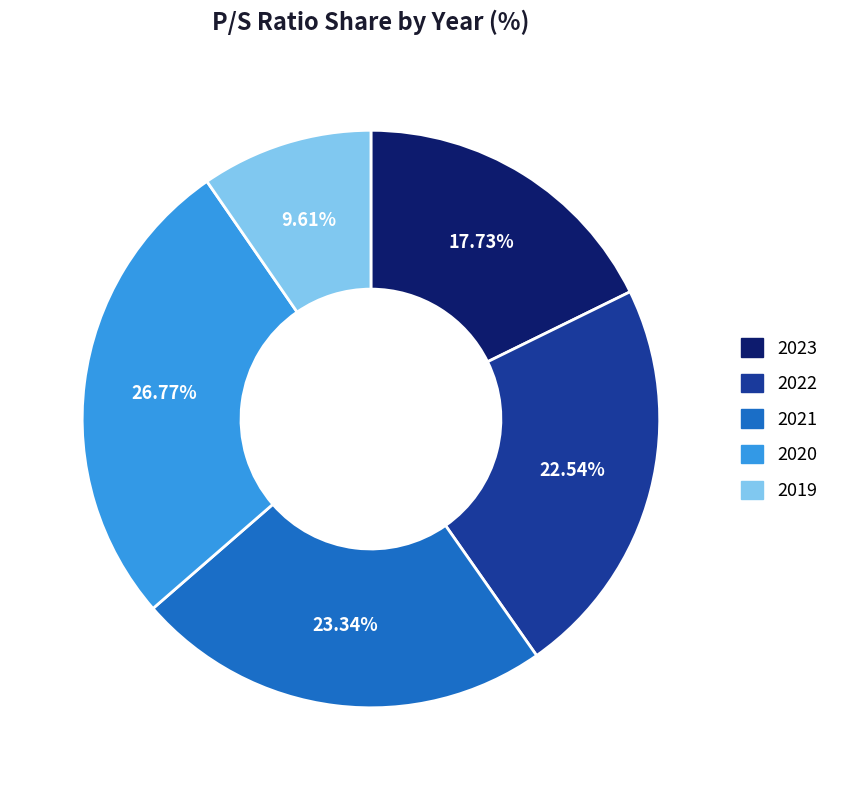

What is the largest slice in the pie chart?

2020